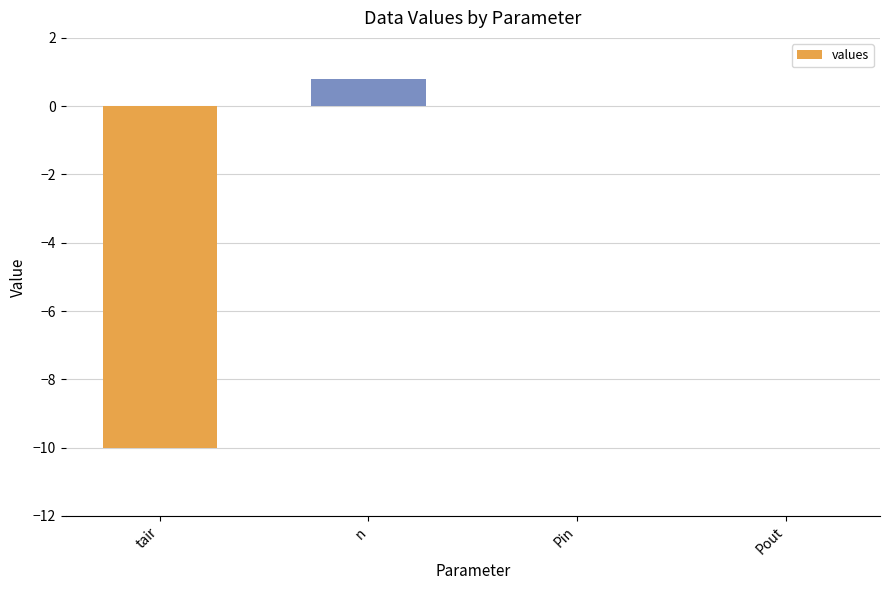

Reading right to left, transcribe all the data shown in this chart.

0.0	0.0	0.8	-10.0